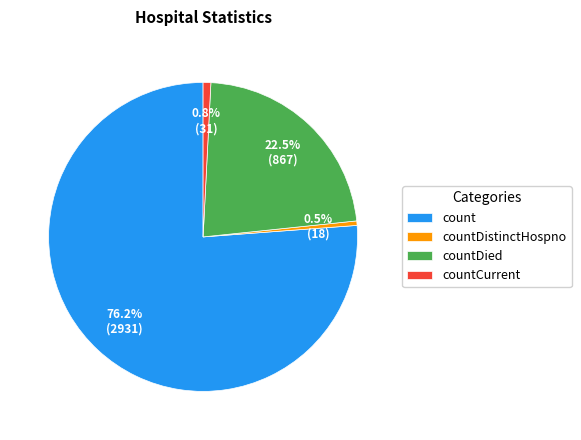

What is the total percentage of count and countCurrent?

77.0%